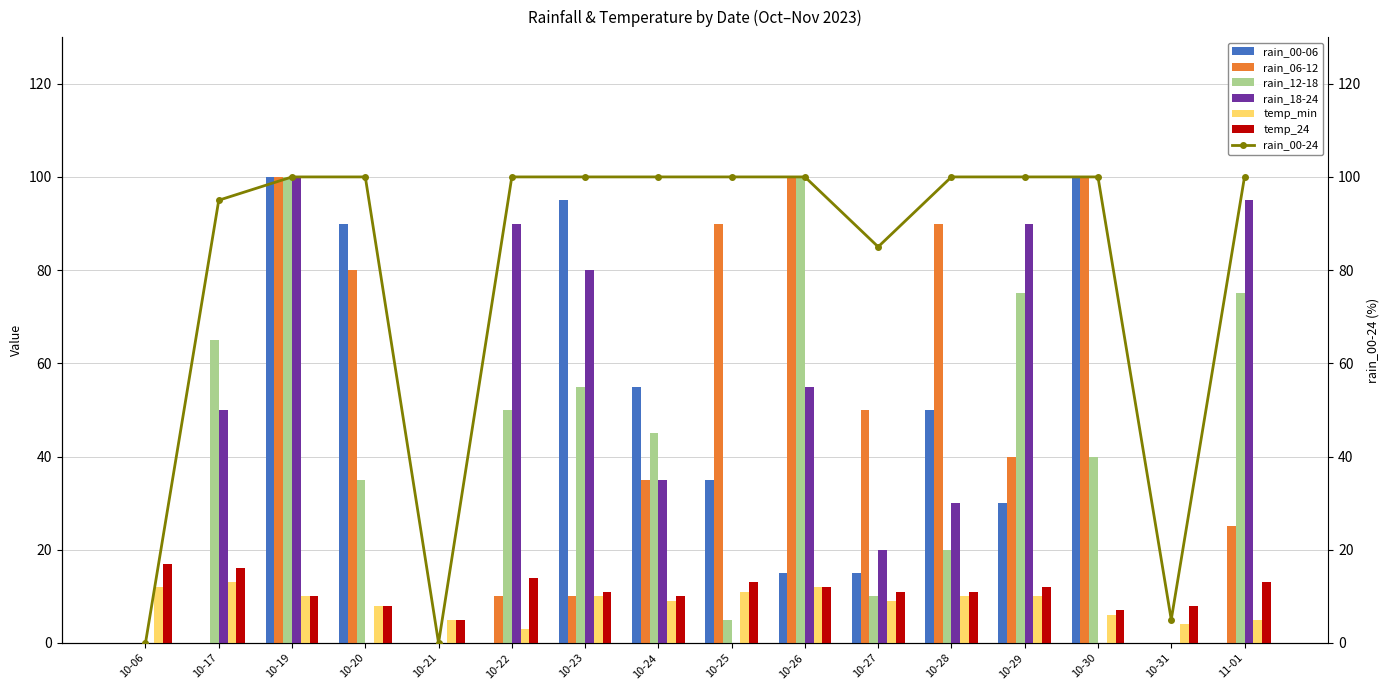

Is it true that temp_min equals 10 at 10-29?

True